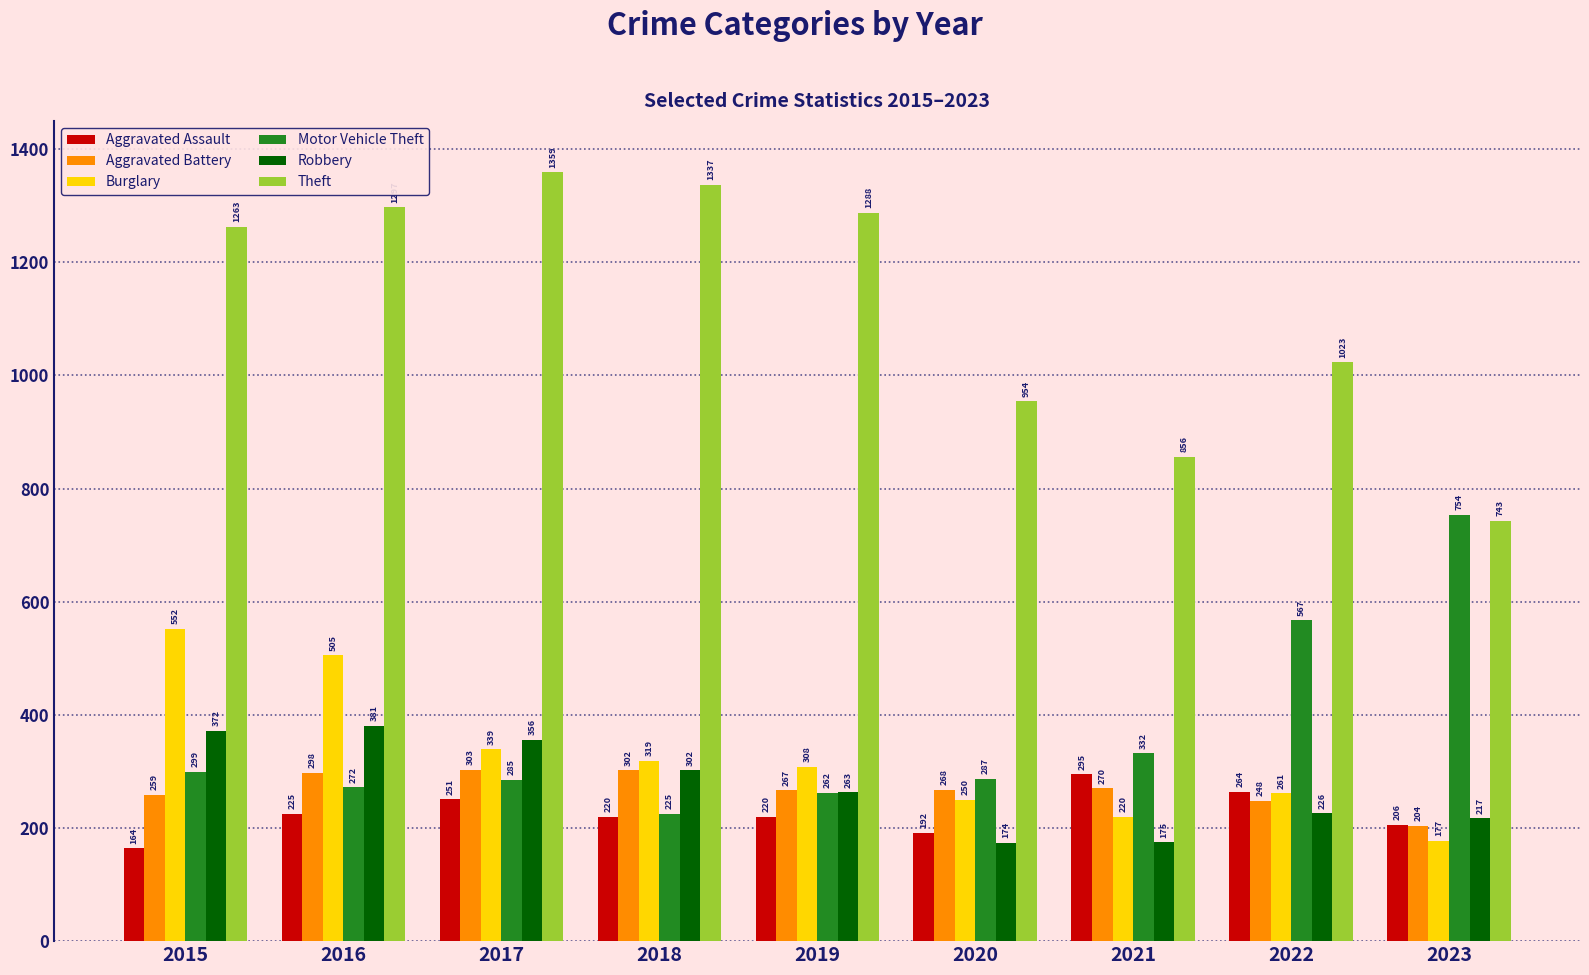

Which series has the largest range (max minus min)?

Theft